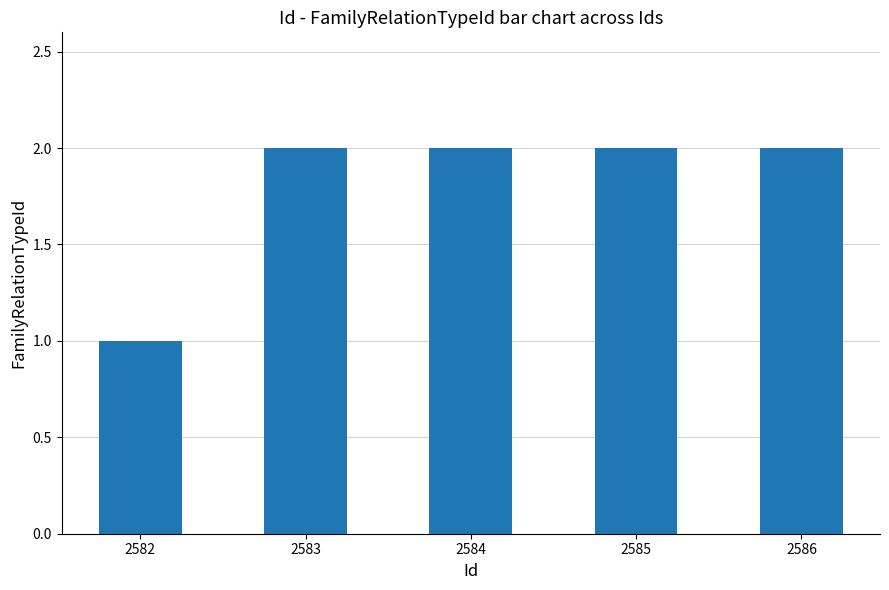

The chart shows a value of 3 at 2584. True or false?

False